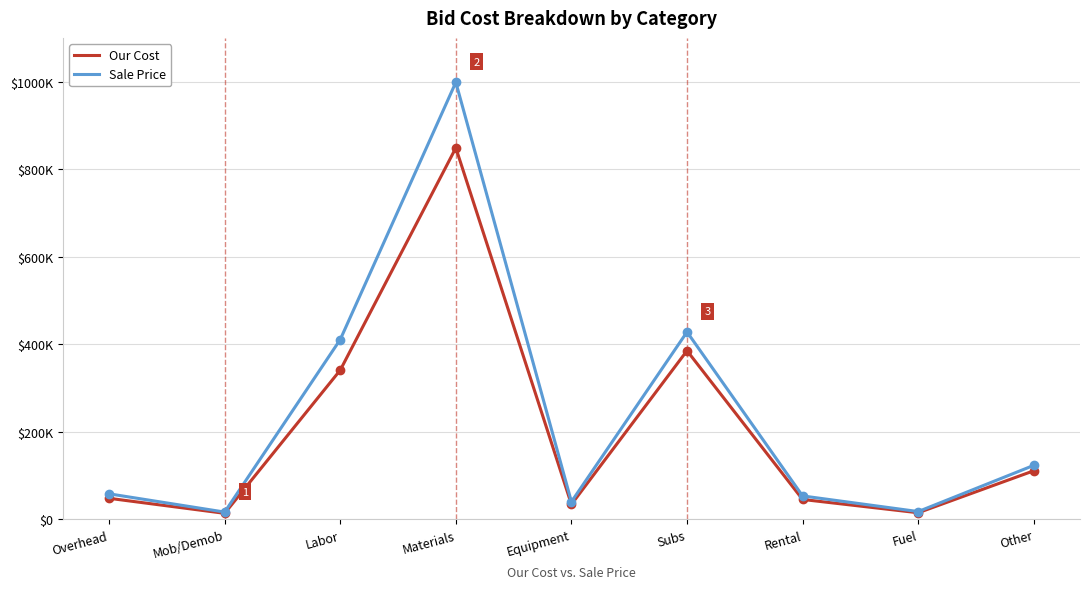

Is this an area chart (filled region under the line)?

No